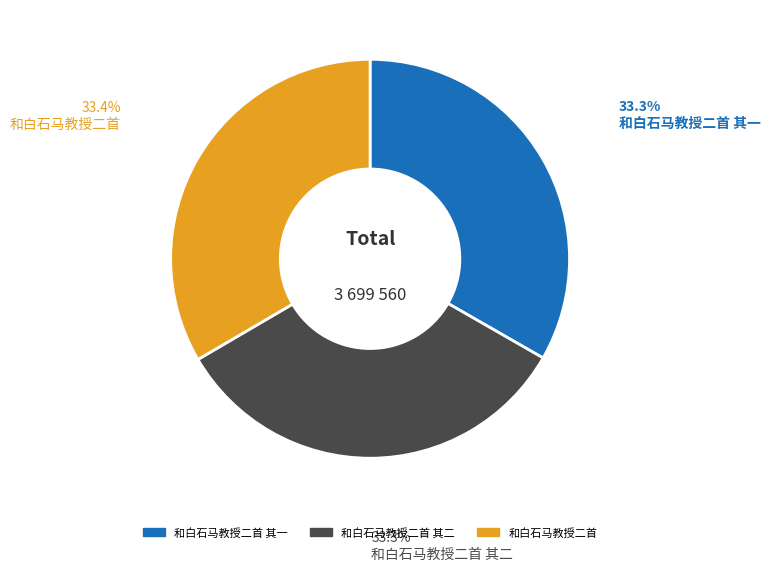

True or false: 和白石马教授二首 其二 accounts for 33% of the total.

True